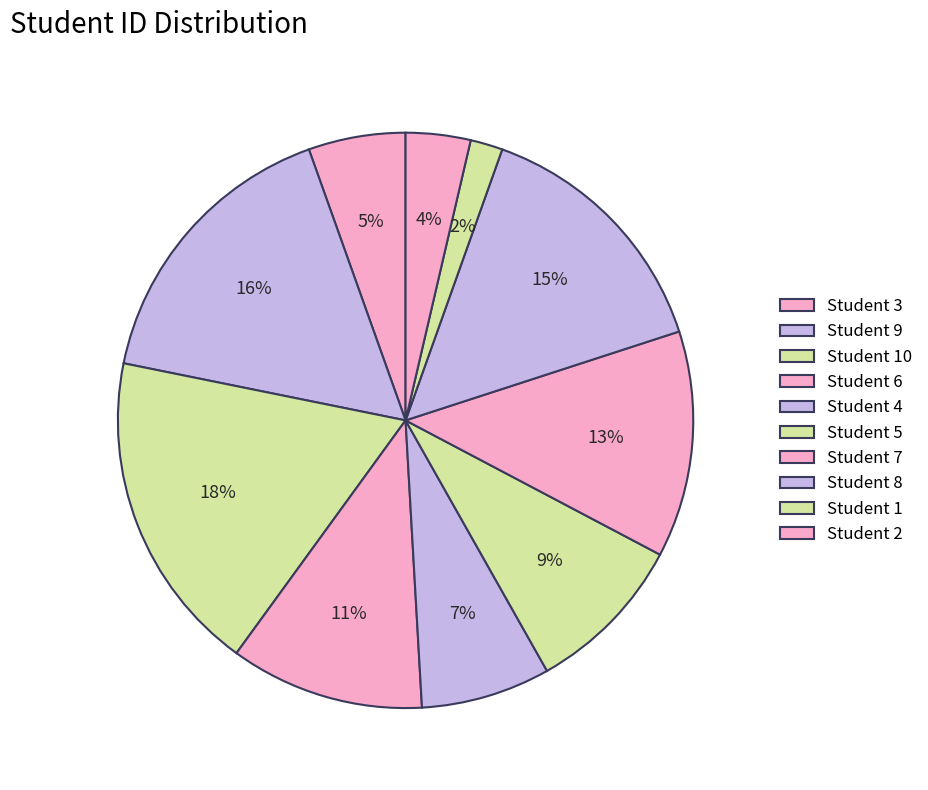

Count the number of slices in the pie.

10